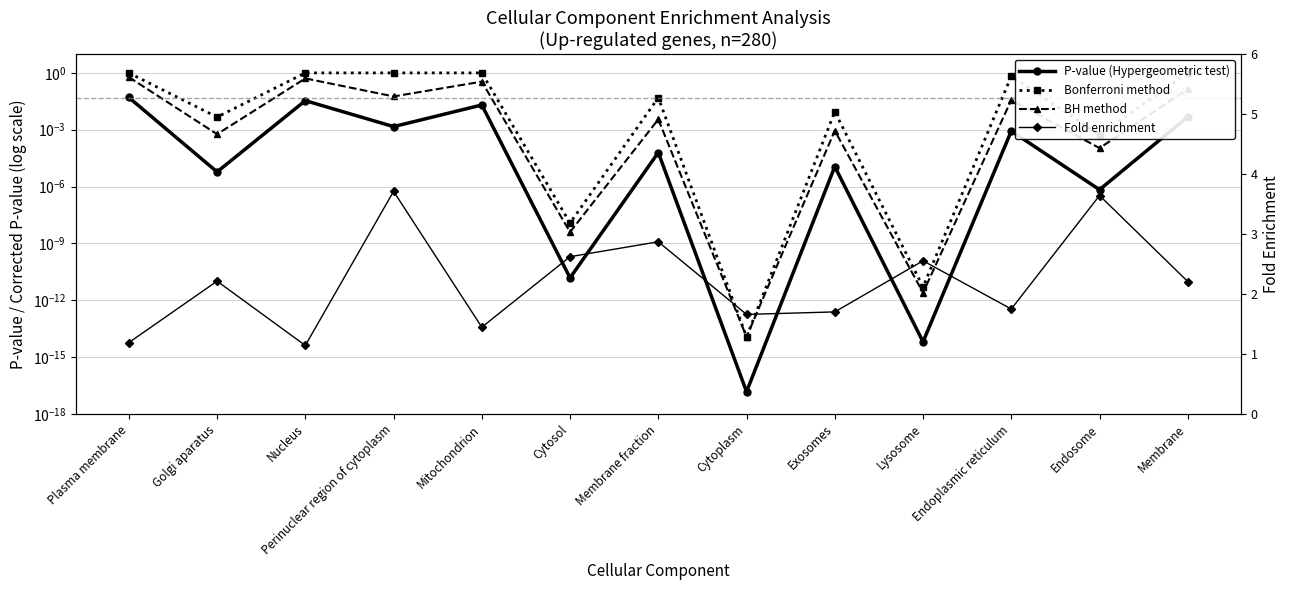

Reading left to right, transcribe all the data shown in this chart.

P-value (Hypergeometric test): 0.1	0.0	0.0	0.0	0.0	0.0	0.0	0.0	0.0	0.0	0.0	0.0	0.0
Bonferroni method: 1.0	0.0	1.0	1.0	1.0	0.0	0.0	0.0	0.0	0.0	0.7	0.0	1.0
BH method: 0.6	0.0	0.5	0.1	0.3	0.0	0.0	0.0	0.0	0.0	0.0	0.0	0.1
Fold enrichment: 1.2	2.2	1.1	3.7	1.4	2.6	2.9	1.7	1.7	2.6	1.7	3.6	2.2